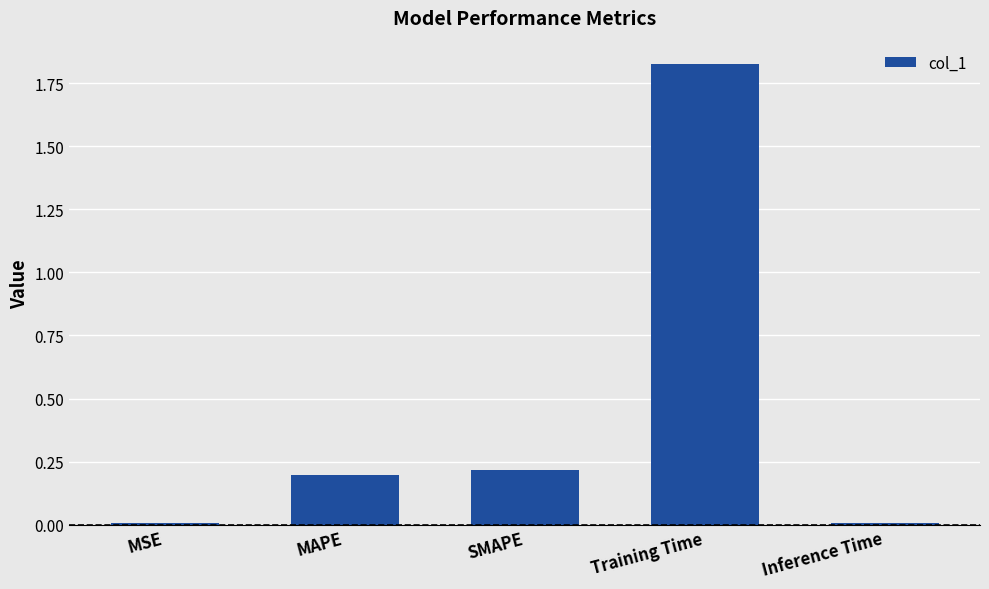

What is the average value?

0.5